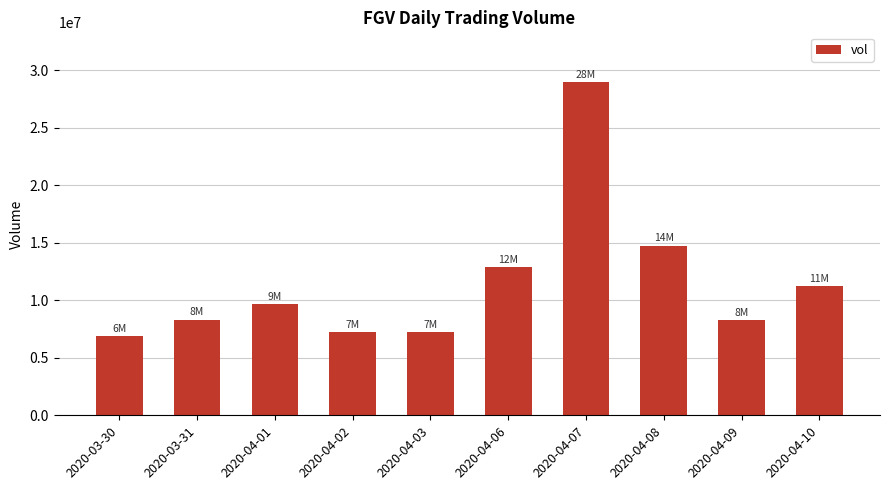

Approximately how many times larger is the value at 2020-04-10 compared to 2020-04-03?

1.5